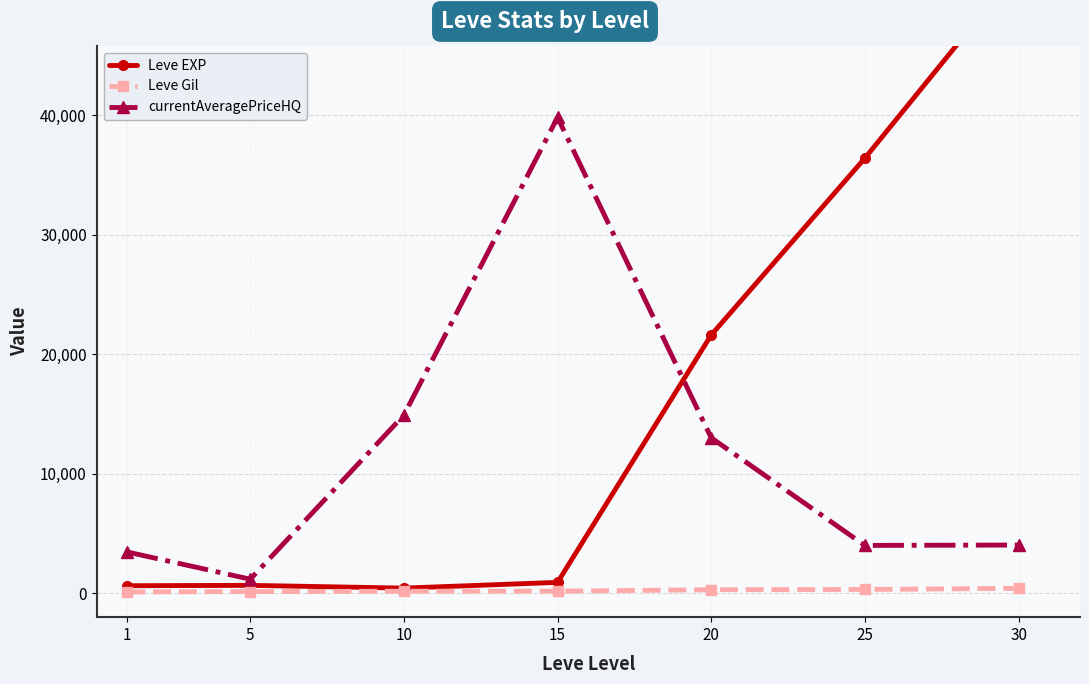

True or false: Leve Gil and Leve EXP intersect in this chart.

False